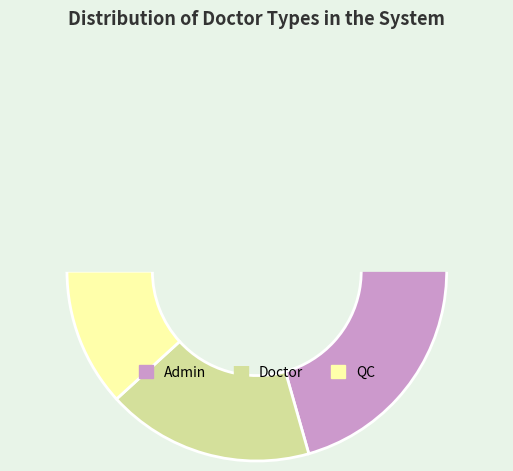

Which category has the smallest portion of the pie?

QC